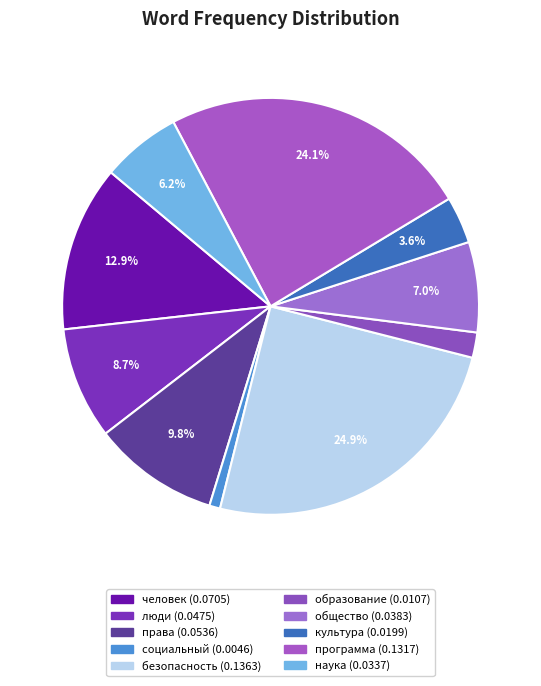

How many segments does this pie chart have?

10